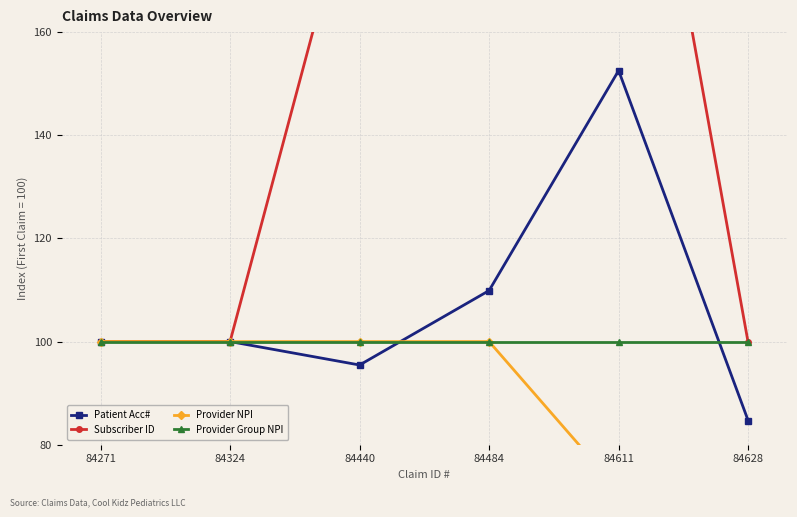

True or false: Provider Group NPI and Provider NPI cross at least once.

False